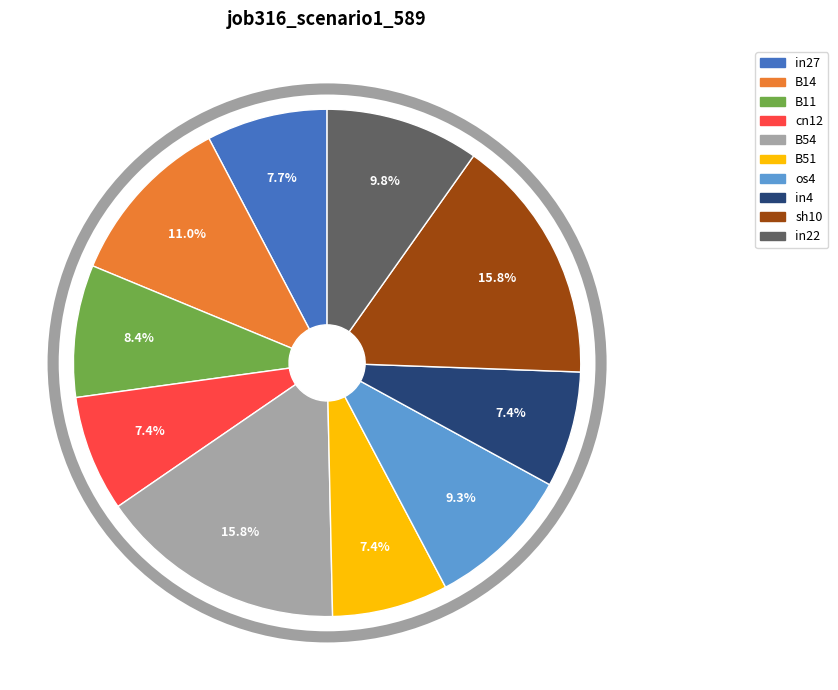

Is there a majority slice in this chart?

No